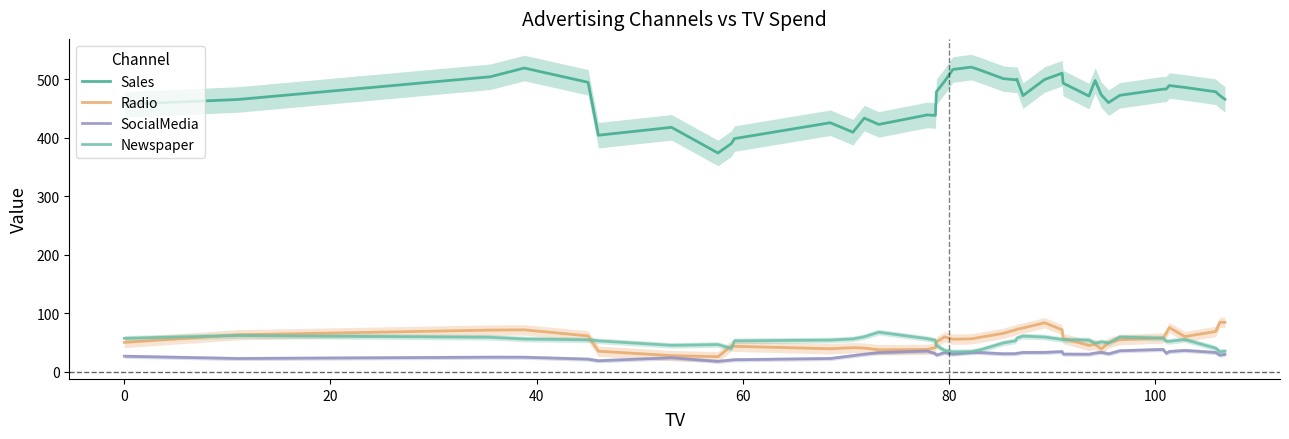

True or false: SocialMedia and Newspaper intersect in this chart.

False